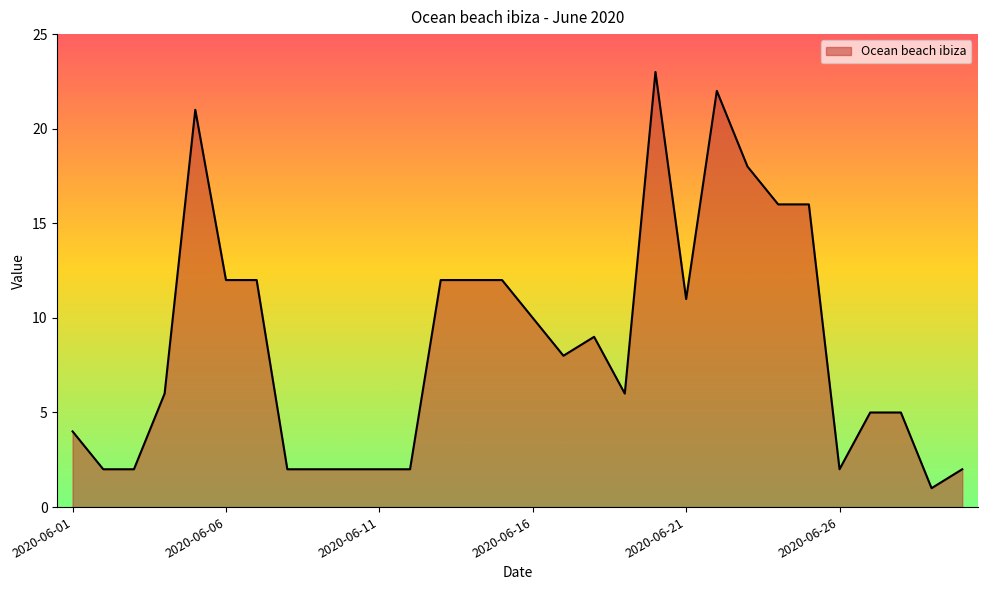

What is the difference between the maximum and minimum values?

22